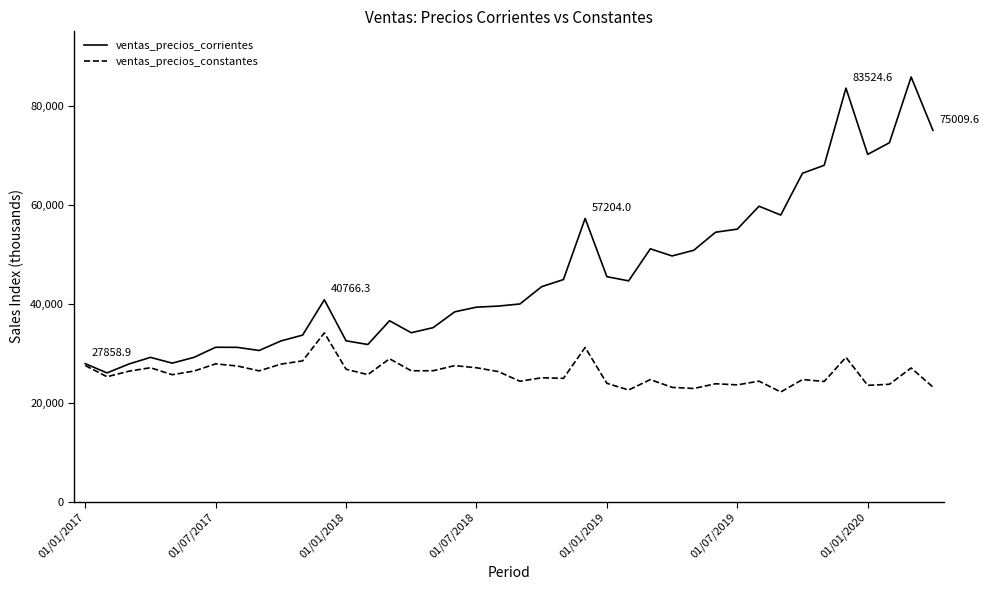

What is the highest value of the ventas_precios_constantes series?

34084.5